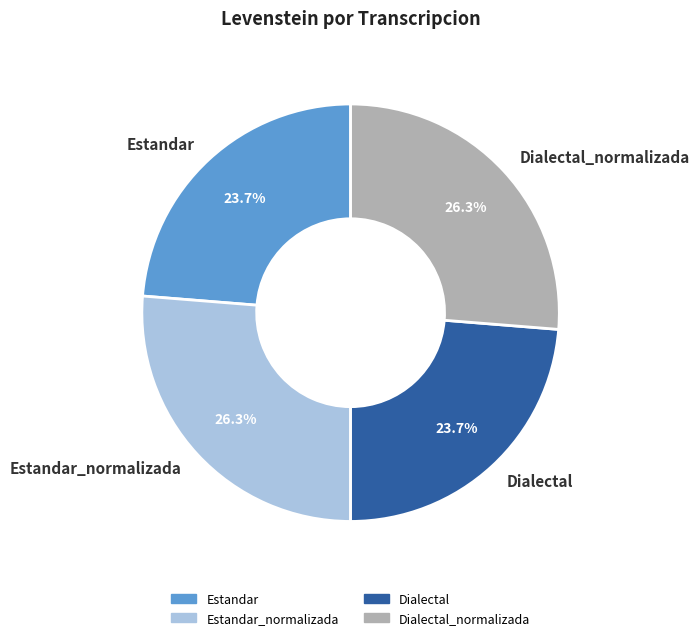

Between Dialectal_normalizada and Estandar, which is larger?

Dialectal_normalizada